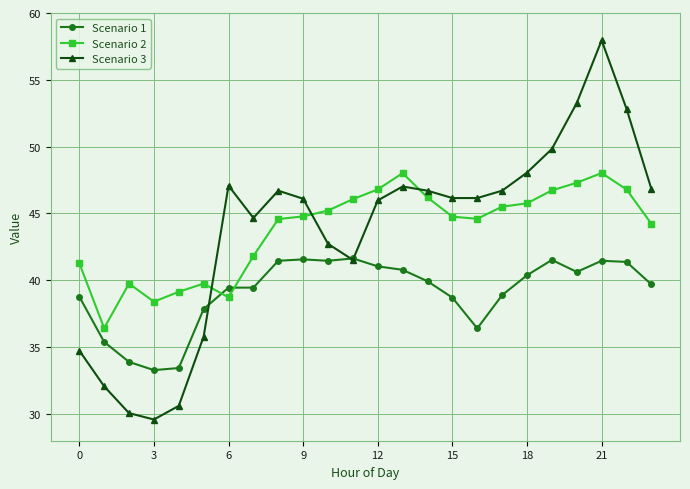

True or false: Scenario 1 has more than 1 interior local peaks.

True